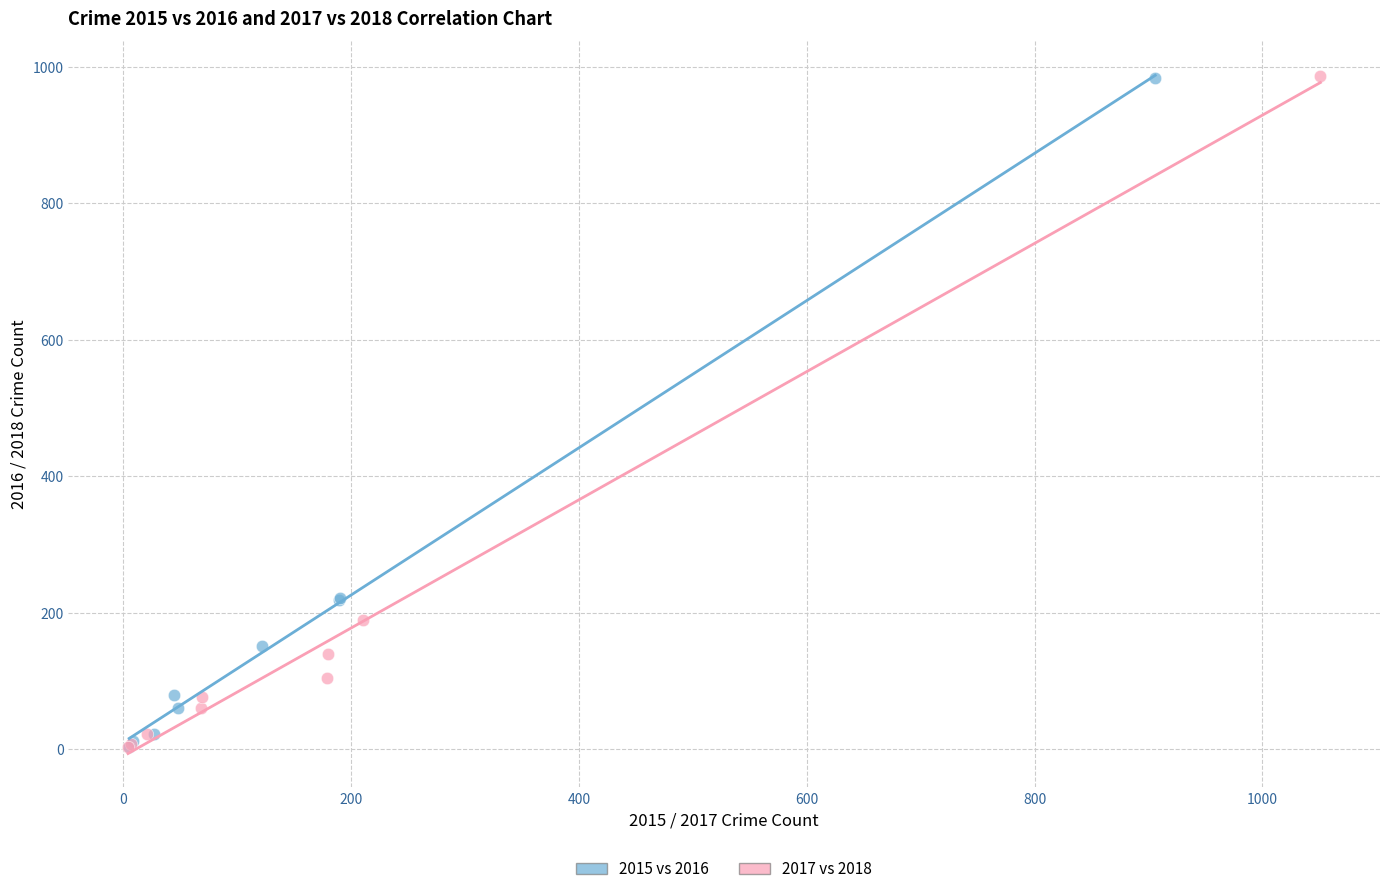

Which series has the widest spread of Y values?

2017 vs 2018